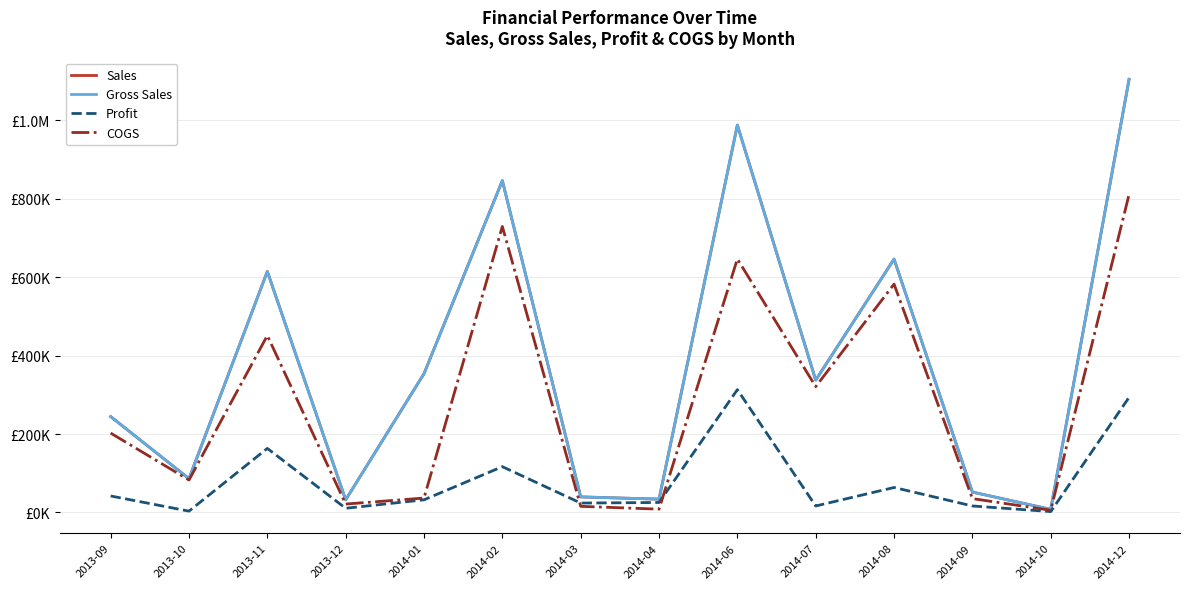

Does the chart have visible grid lines?

Yes